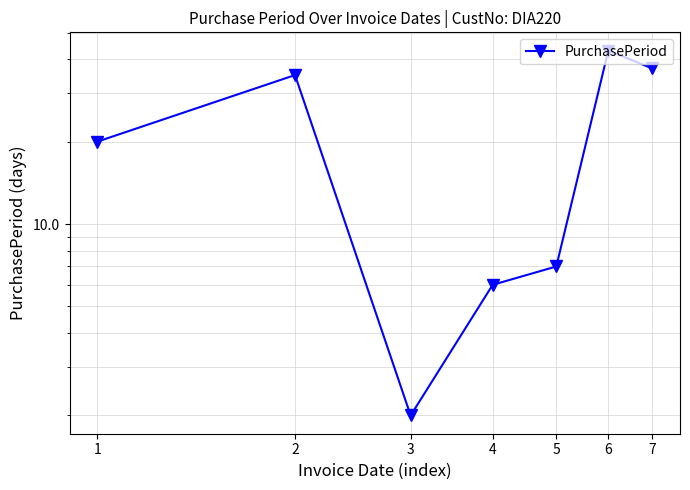

Does the chart have visible grid lines?

Yes